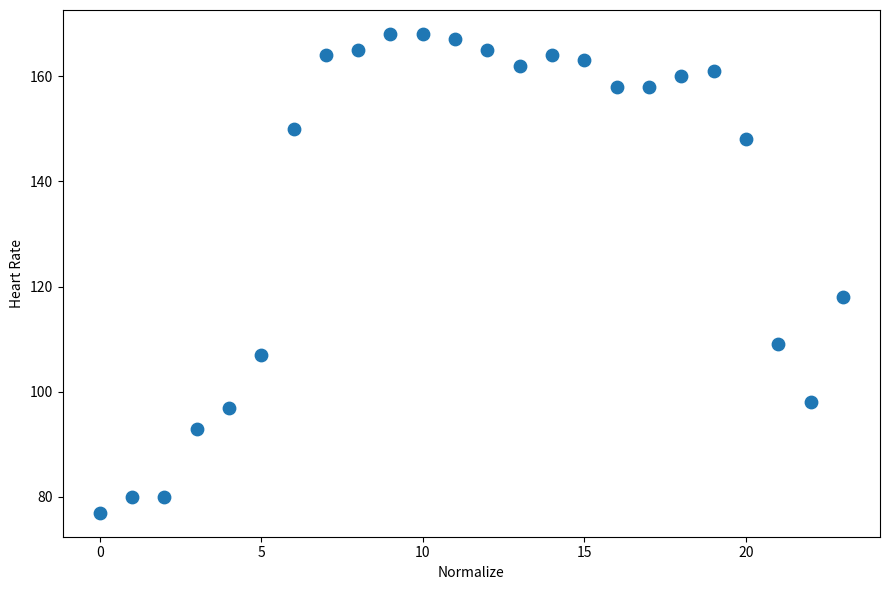

What is the range of X values (max minus min)?

23